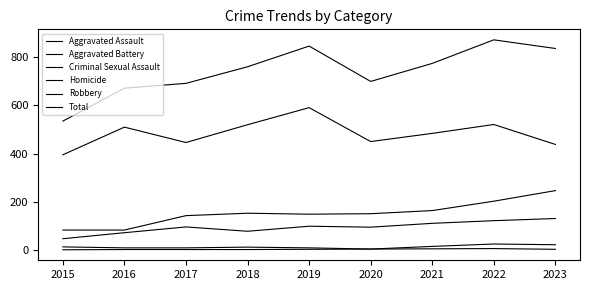

Which series has the largest total across all categories?

Total